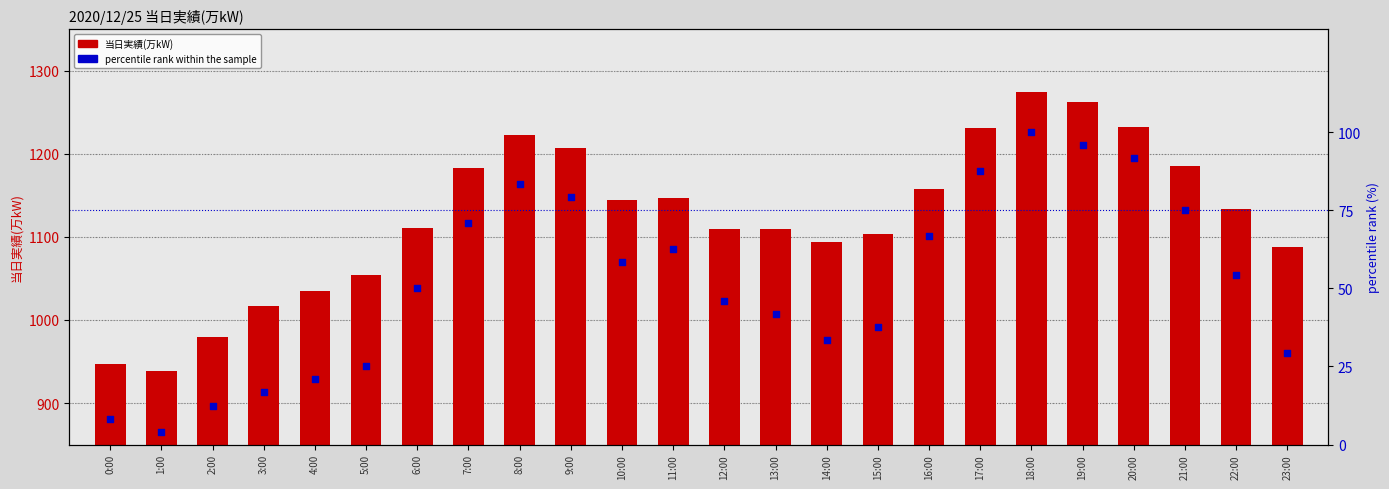

Which series has the largest total across all categories?

当日実績(万kW)